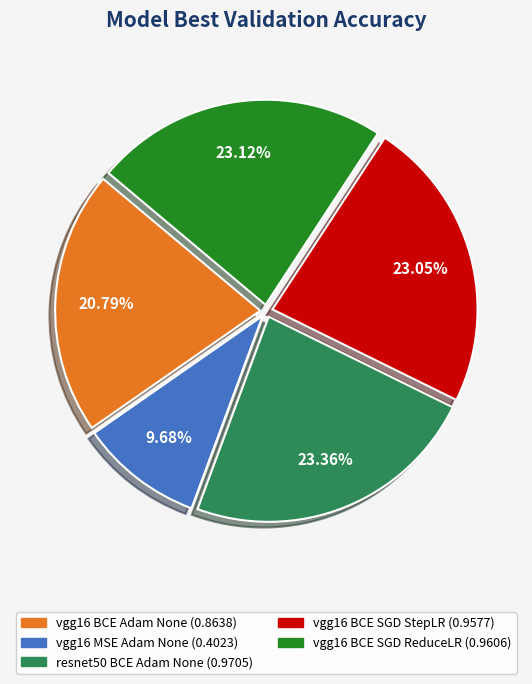

Count the number of slices in the pie.

5